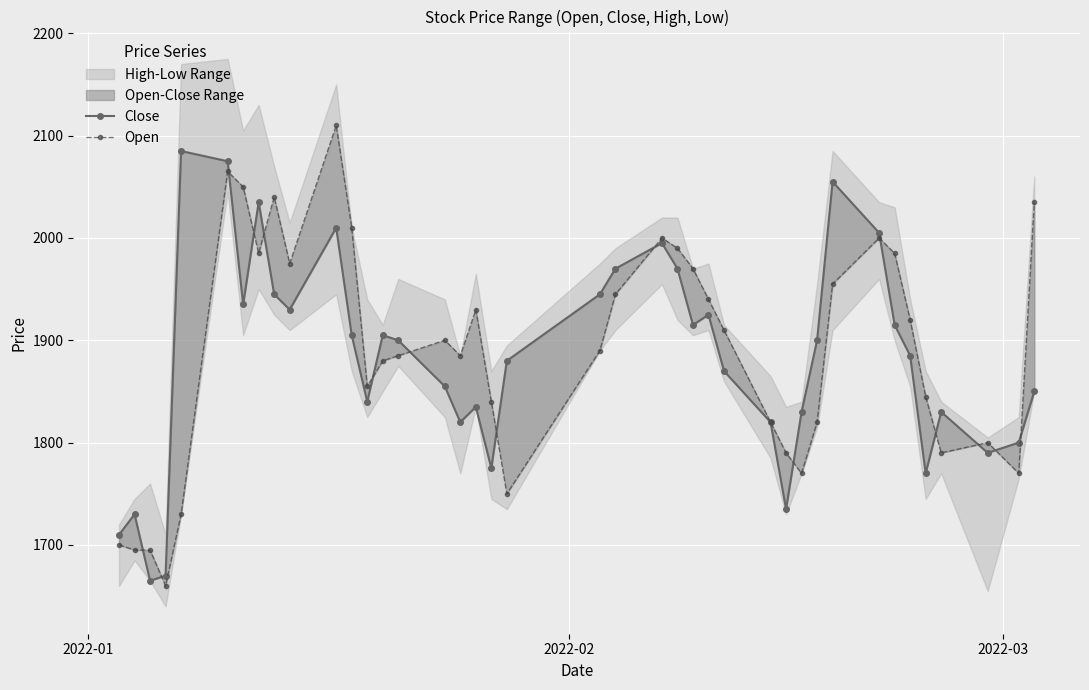

True or false: Close has a value of 3648 at 4.

False